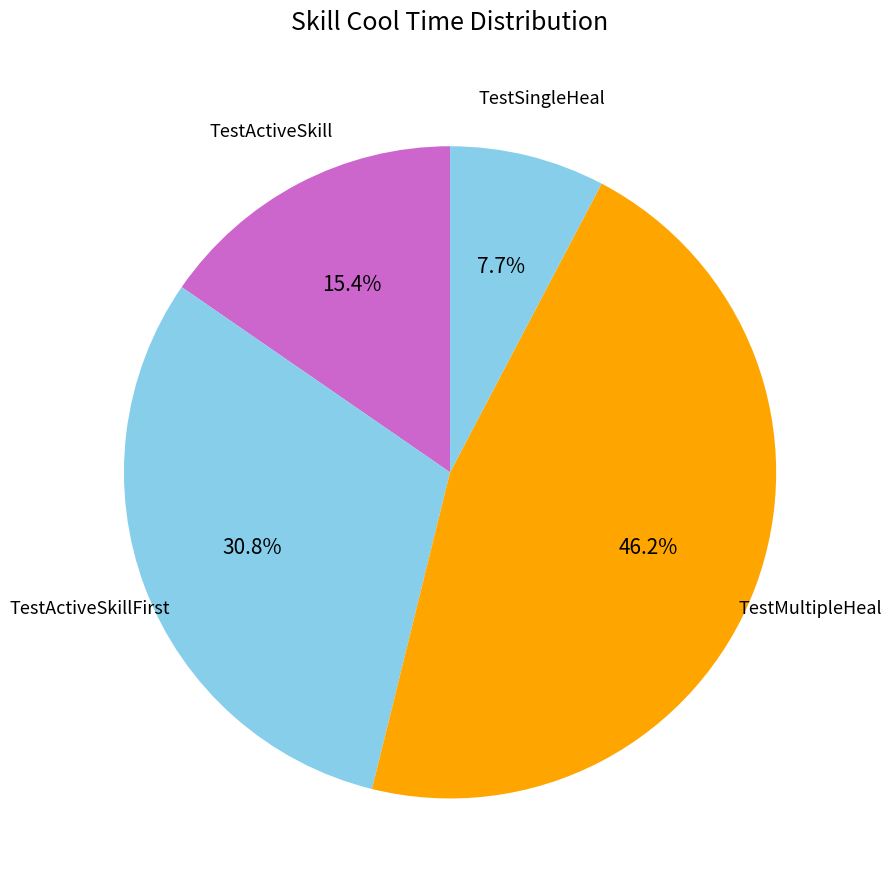

True or false: TestSingleHeal accounts for 8% of the total.

True